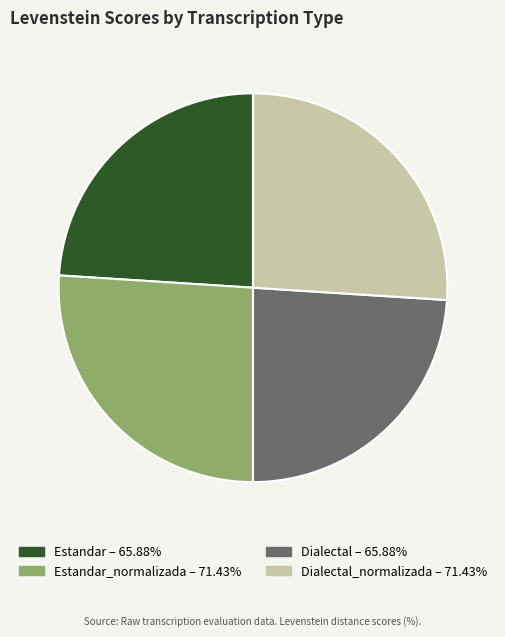

Does any single category account for the majority?

No